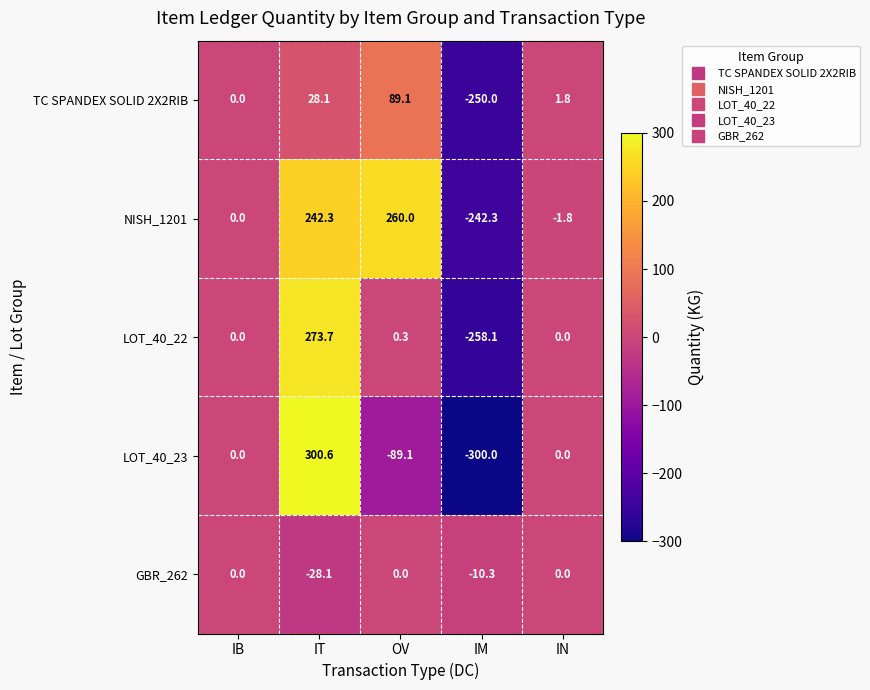

At which category is the sum across all series the highest?

IT